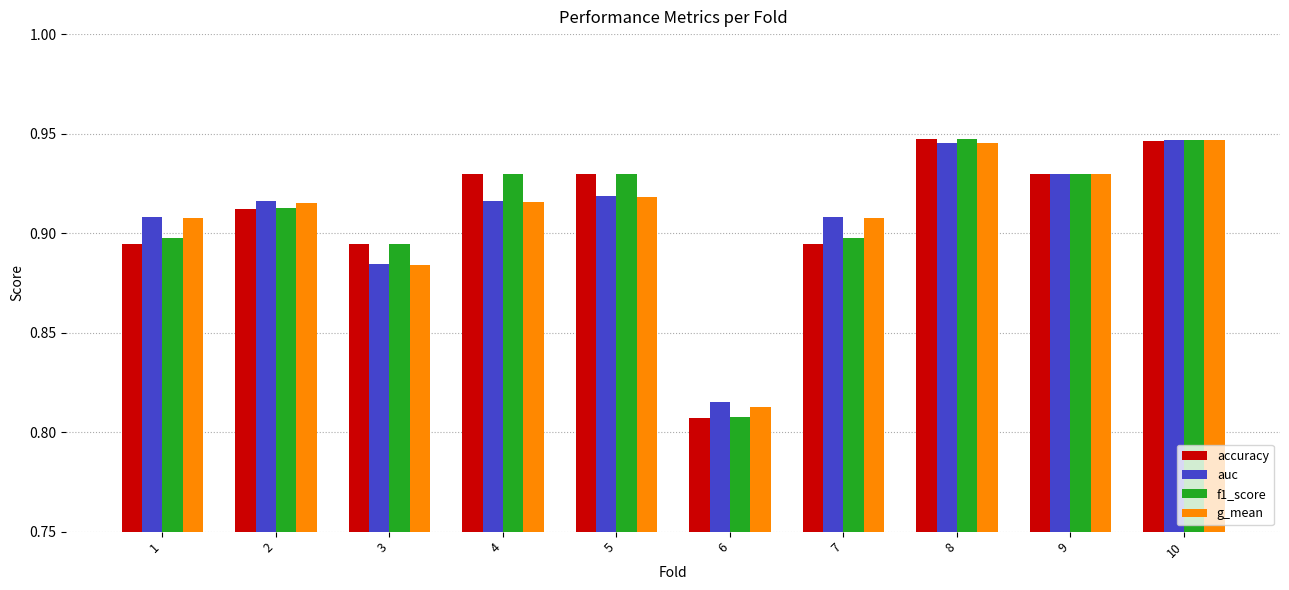

Is it true that g_mean equals 0.9 at 2?

True